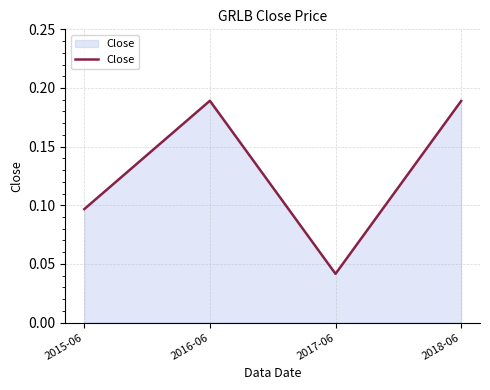

What position from the left is 2015-06?

1